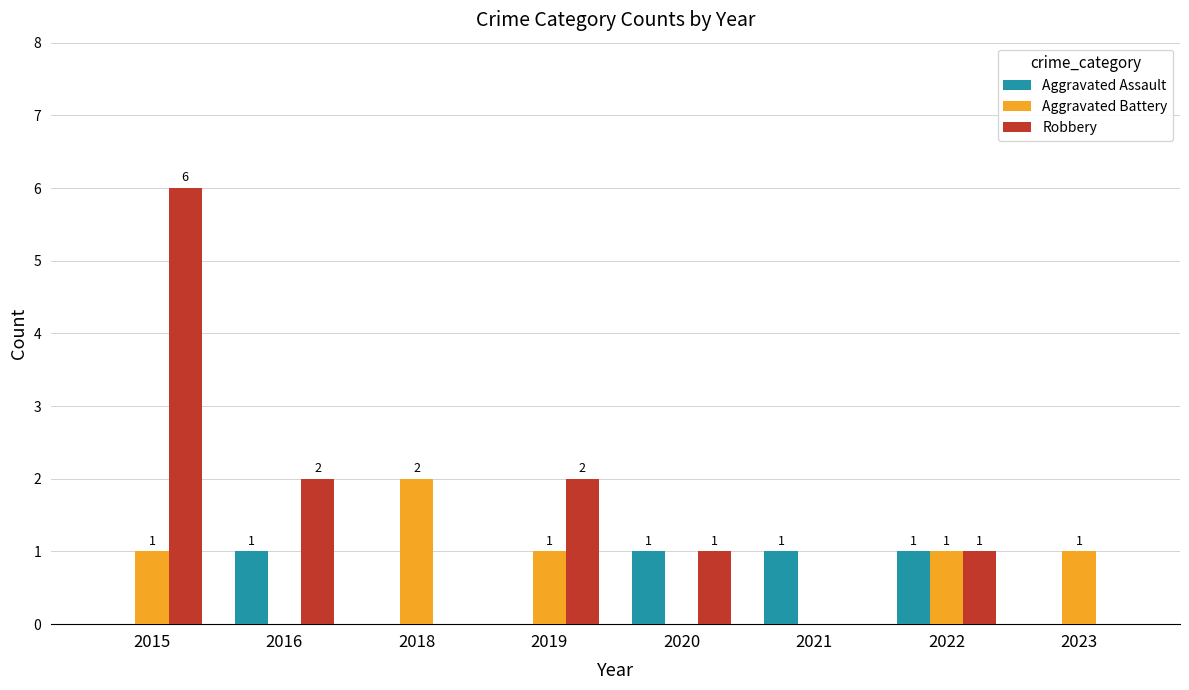

At which category is the sum across all series the highest?

2015